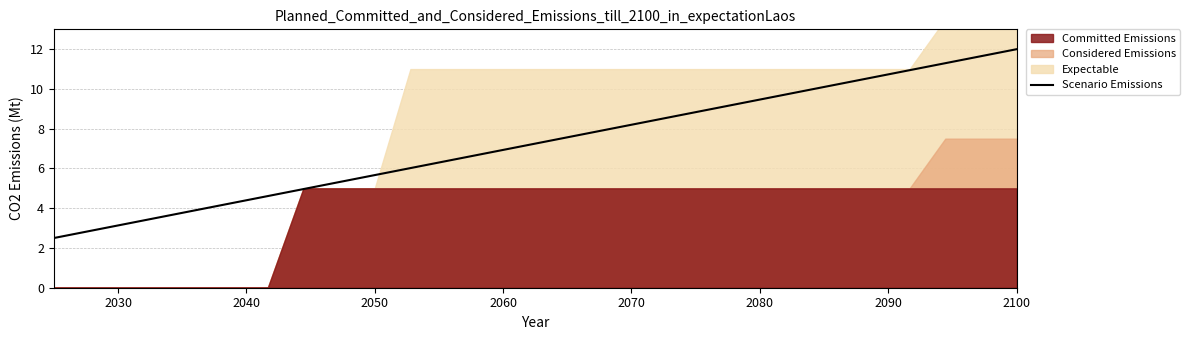

What is the maximum value for Scenario Emissions?

12.0